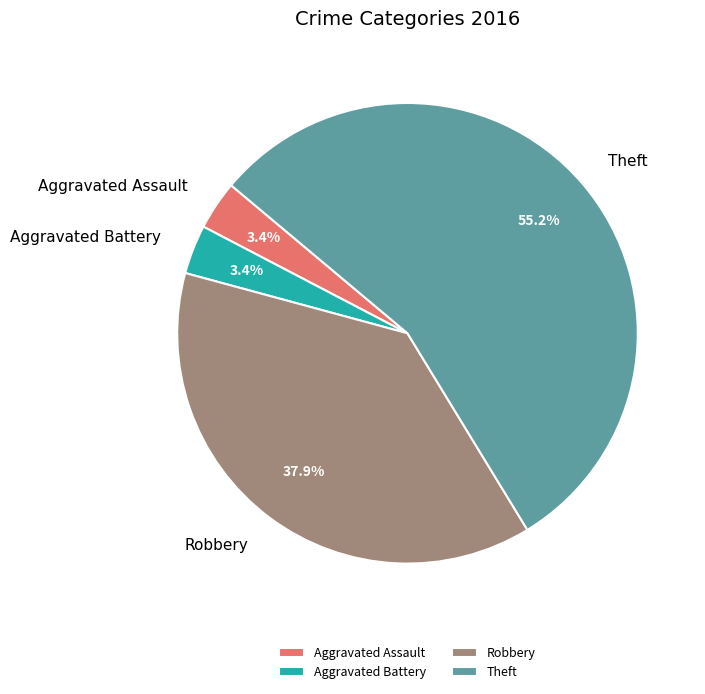

Which category has the biggest portion of the pie?

Theft